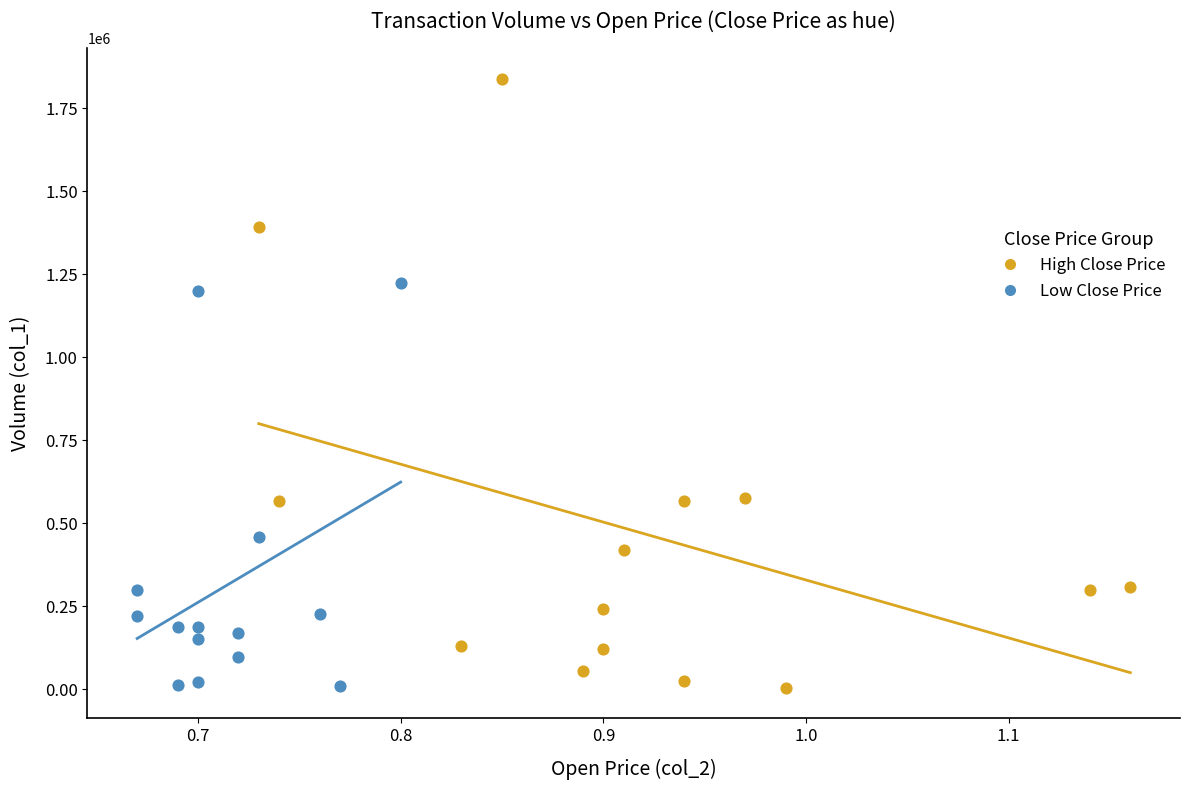

What are all the series names shown in the legend?

High Close Price, Low Close Price